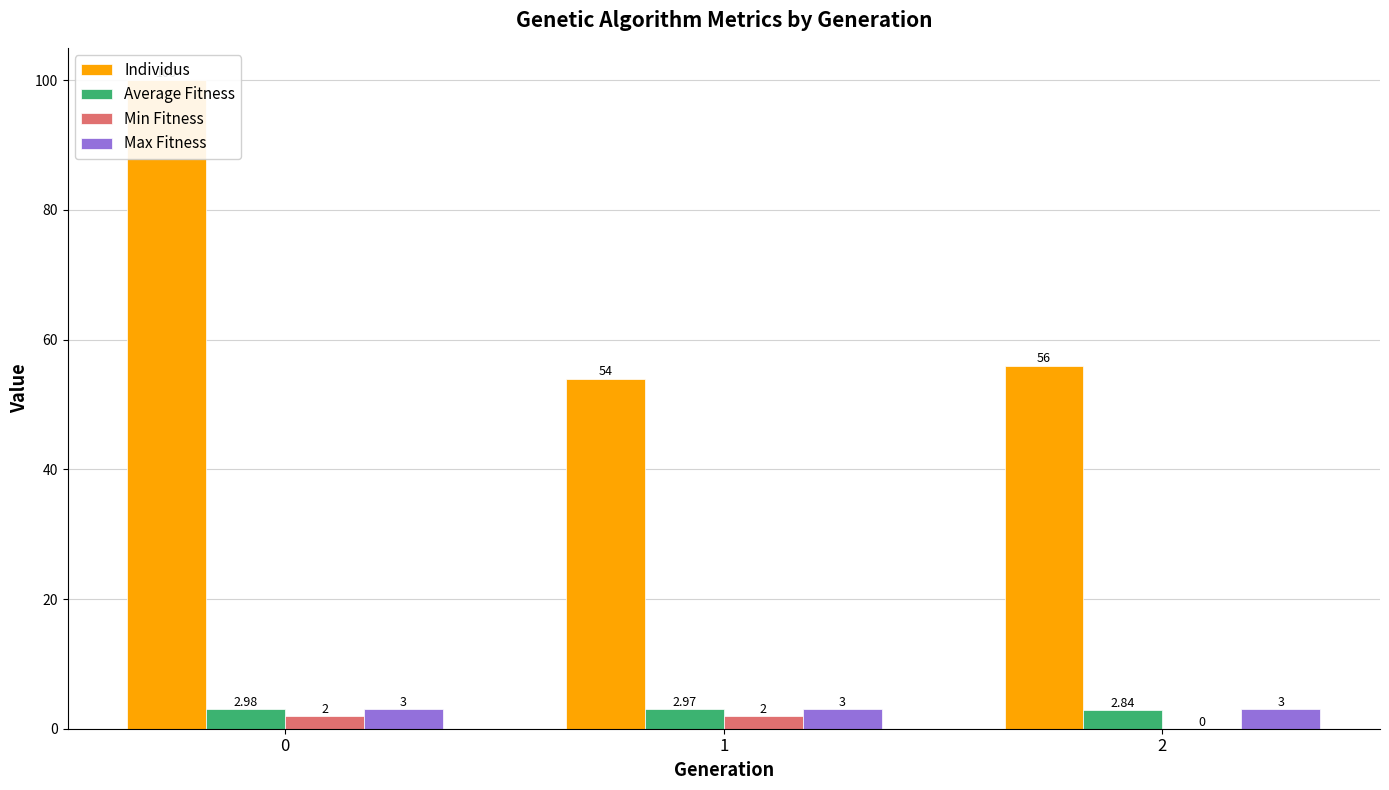

What is the total value across all series at 2?

61.8